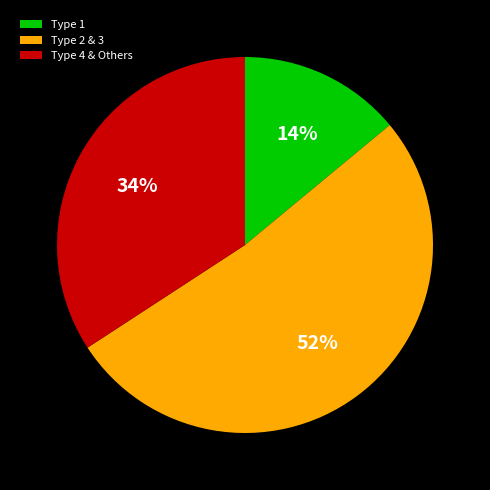

What percentage is the Type 1 slice, to the nearest percent?

14%